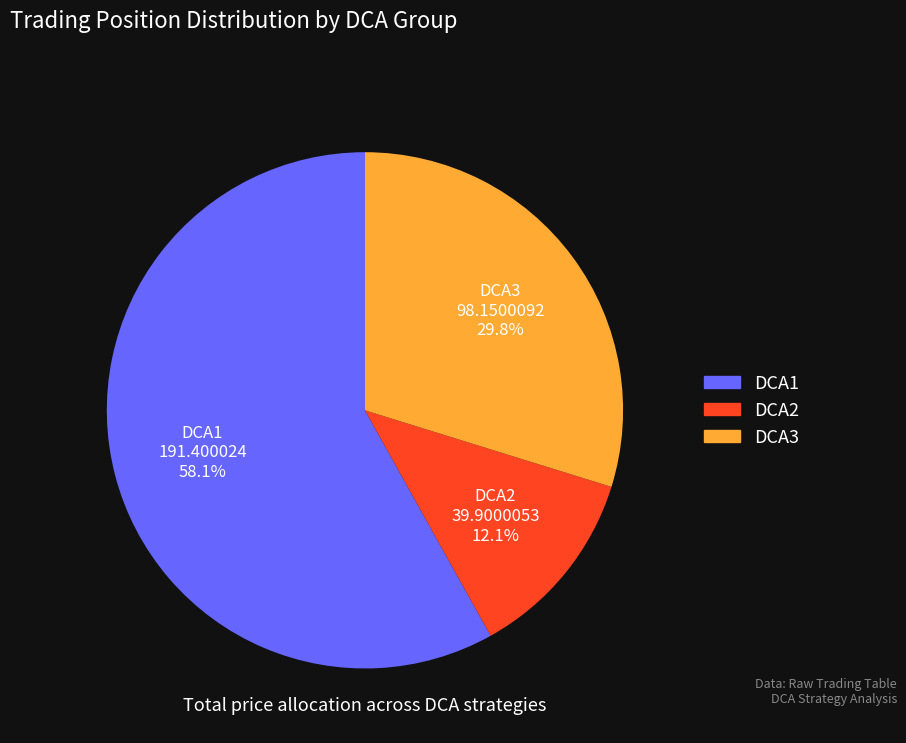

How much of the chart is everything except DCA2?

87.9%